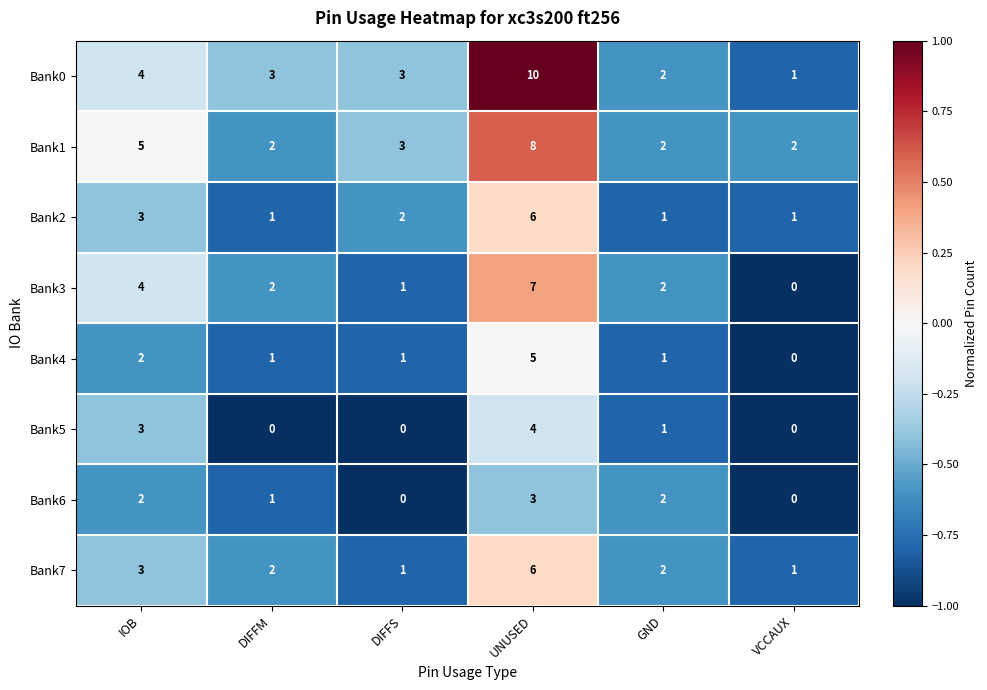

What is the spread (max minus min) of values at UNUSED?

7